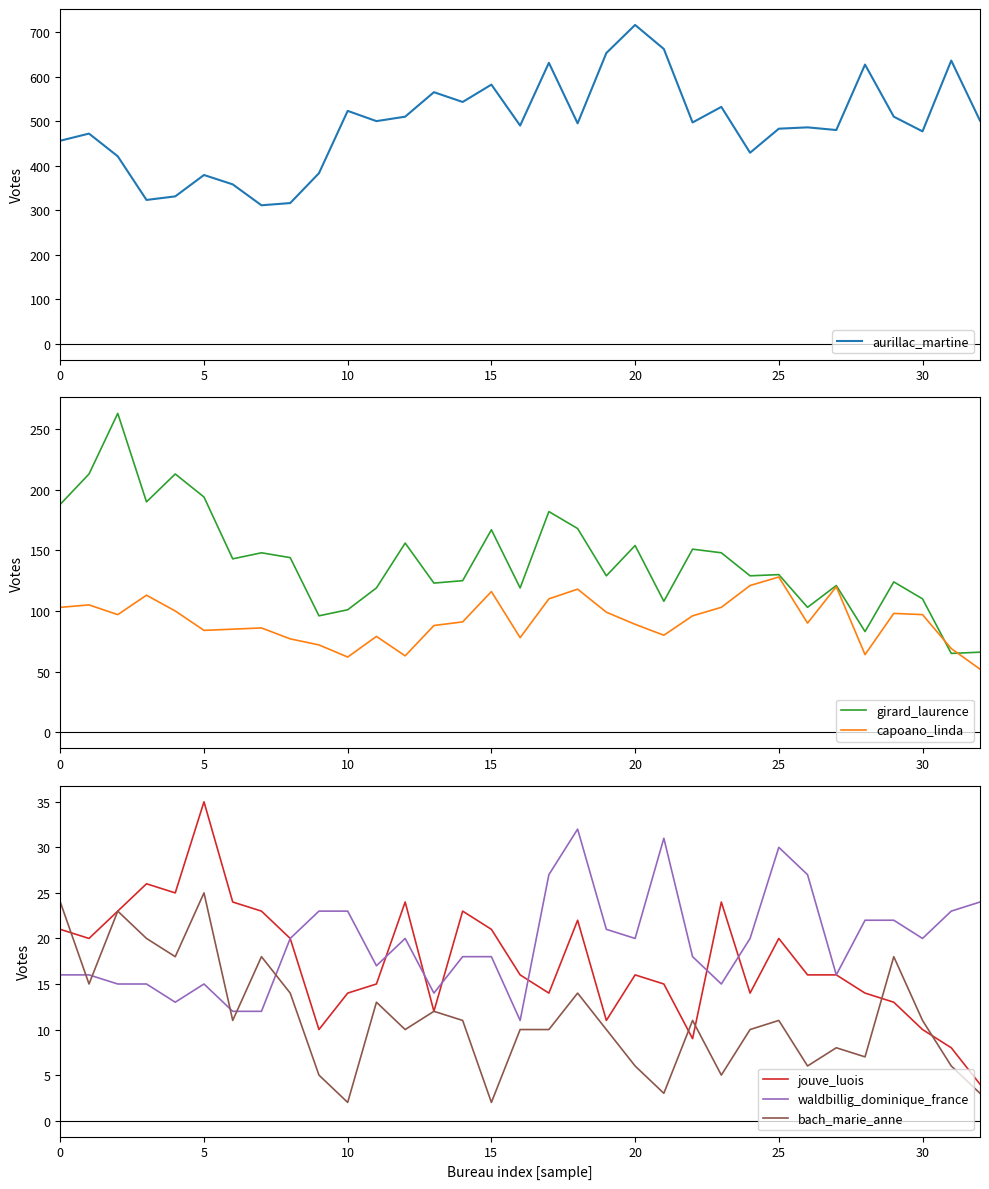

At how many categories does at least one series exceed 673?

1